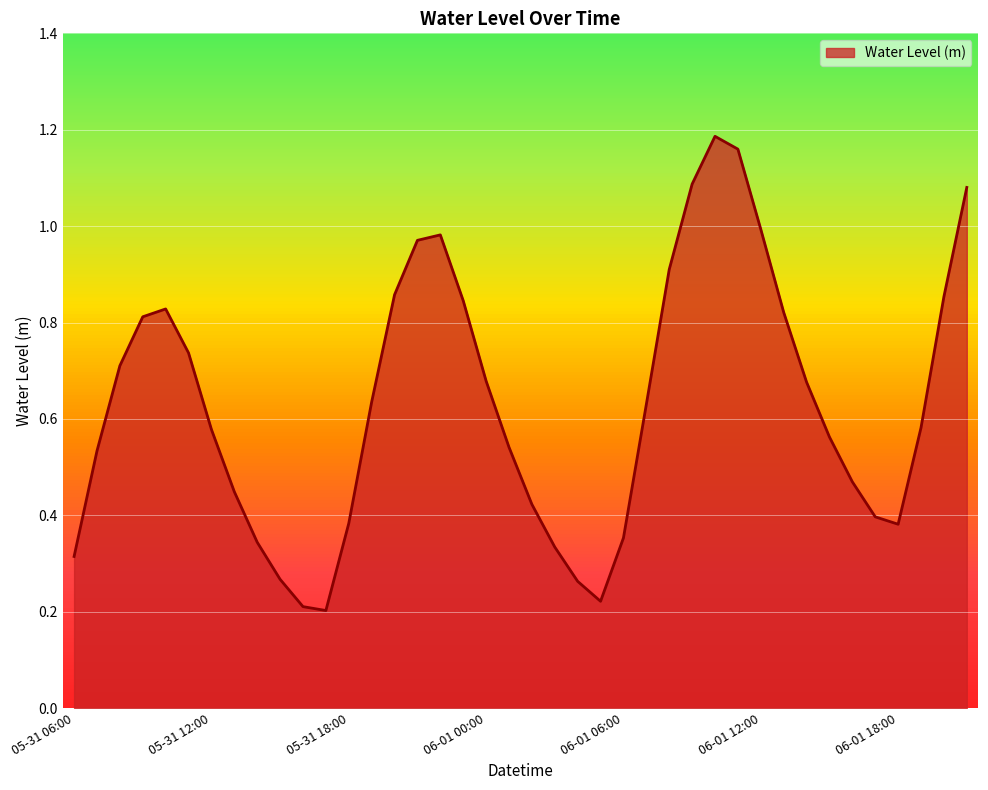

What is the value of the 35th point from the left?

0.5